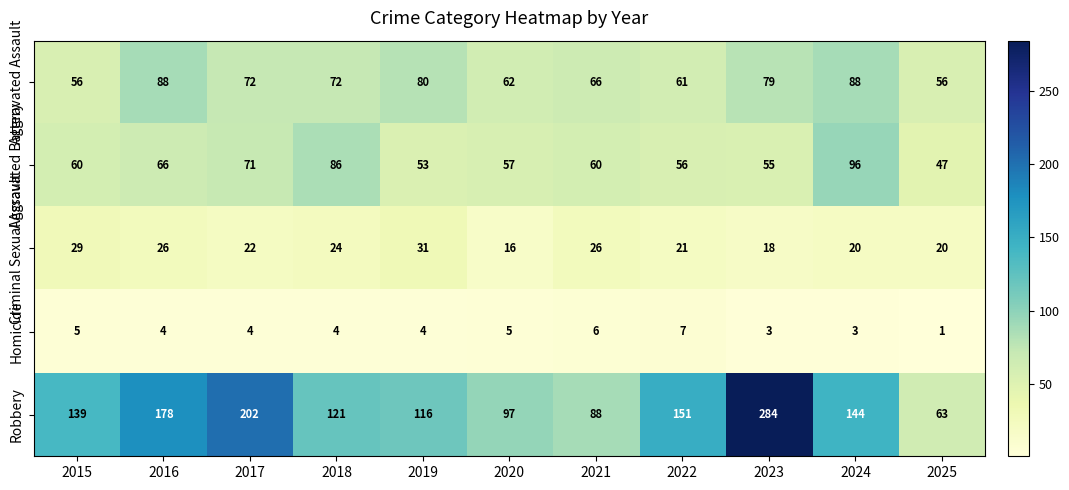

The Aggravated Assault series shows 56 at 2015. True or false?

True